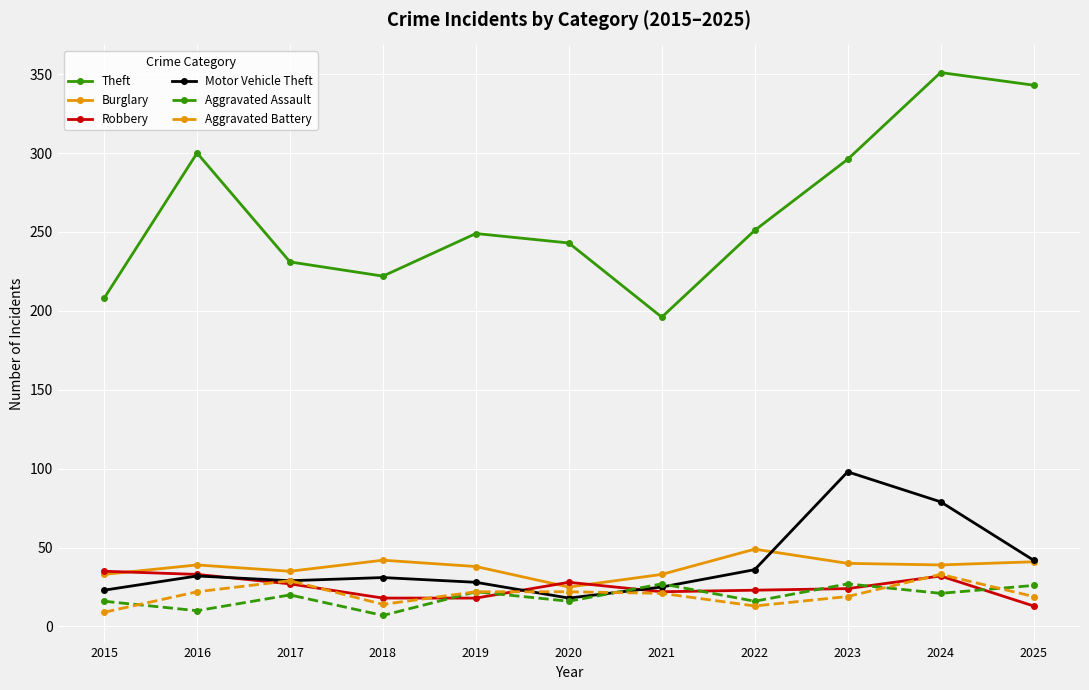

What is the difference between the maximum and second lowest values in the Aggravated Battery series?

20